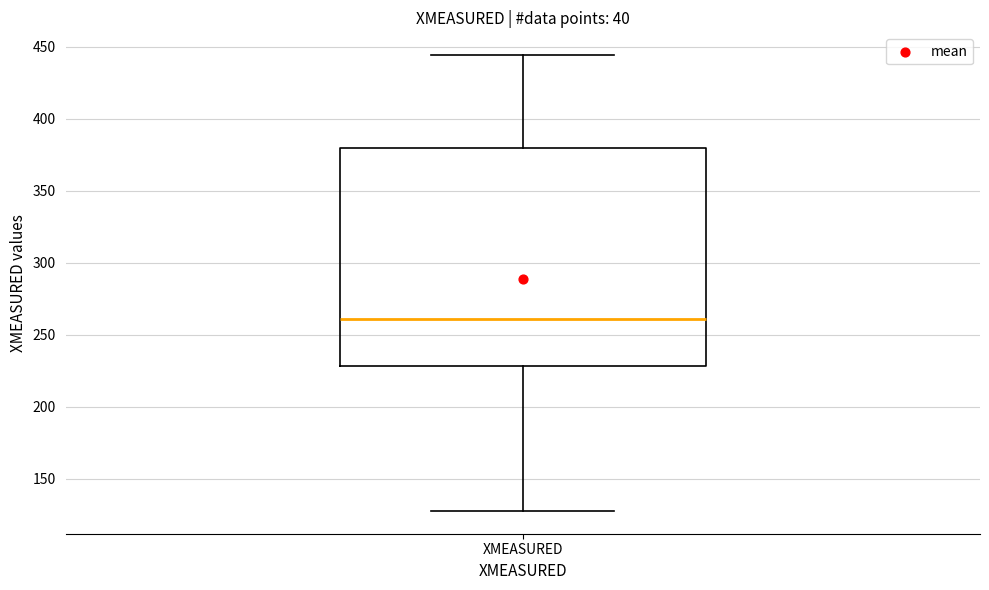

Where is the lower edge of the box for XMEASURED on the y-axis? The values are not printed on the chart, so give them approximately, as read against the axis.

230